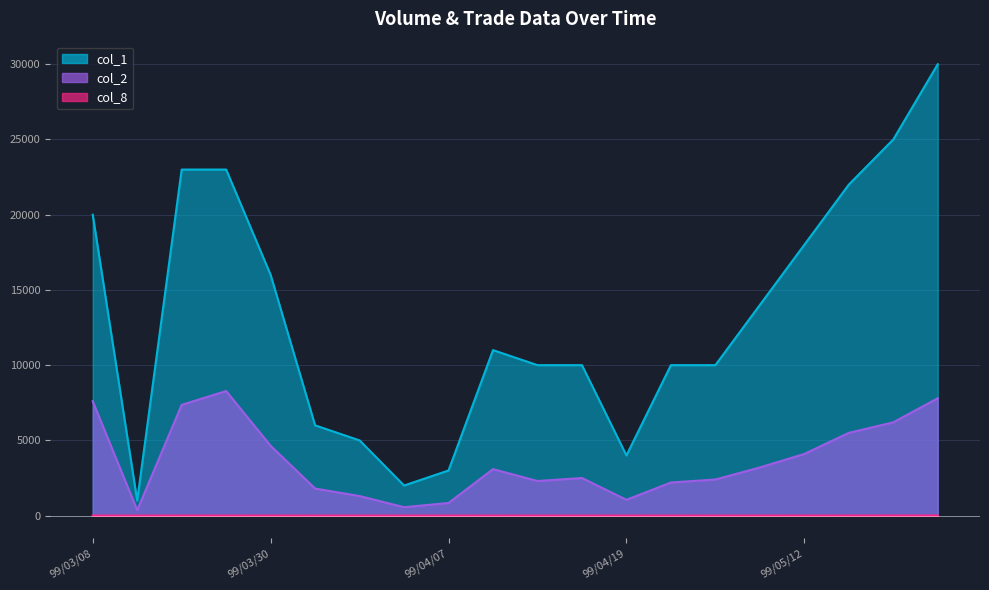

True or false: col_1 has a value of 15371 at 99/04/14.

False